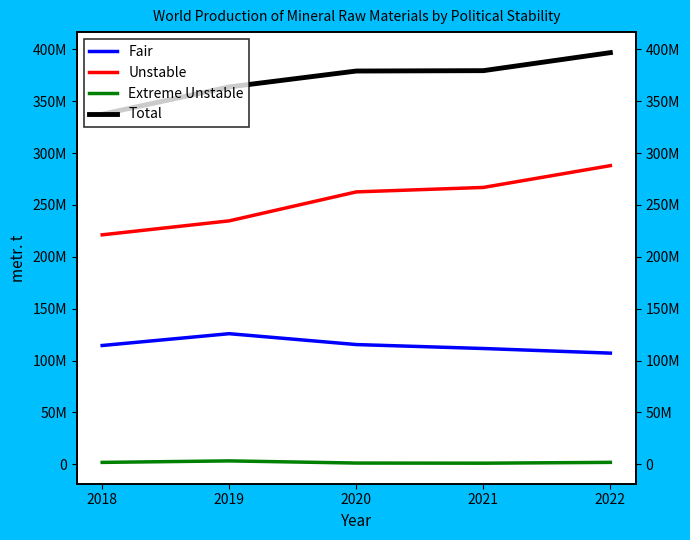

Which series has the largest range (max minus min)?

Unstable